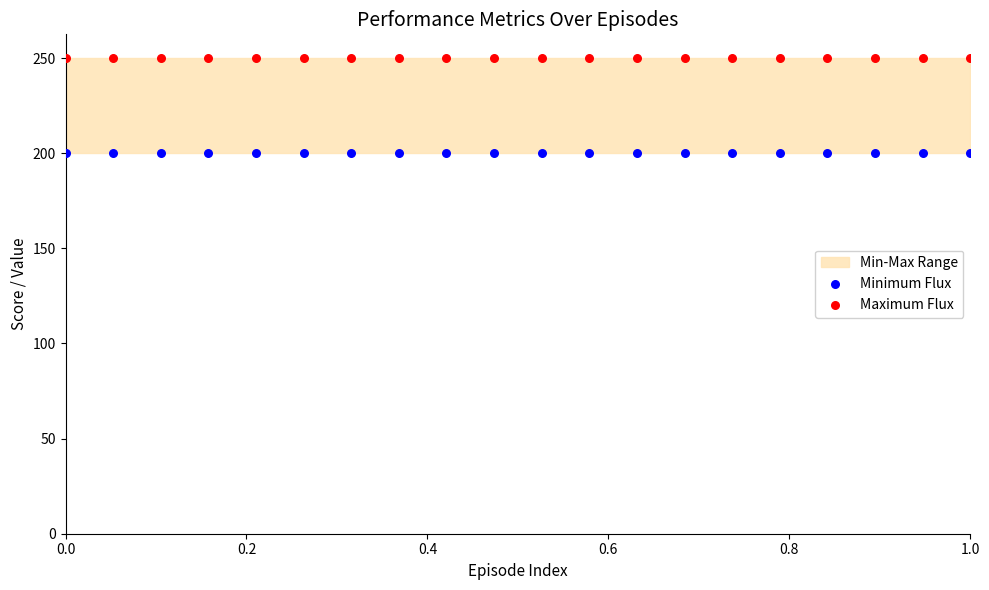

Which series reaches the minimum Y coordinate?

Minimum Flux